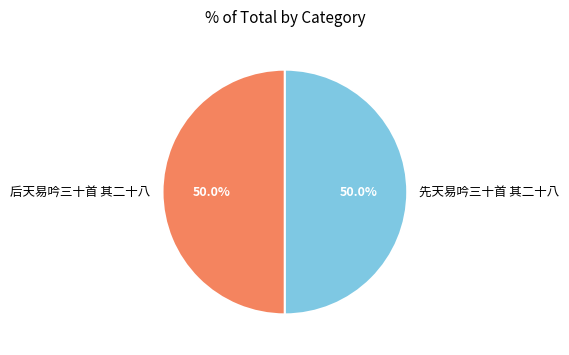

What is the ratio of the value at 先天易吟三十首 其二十八 to the value at 后天易吟三十首 其二十八?

1.0